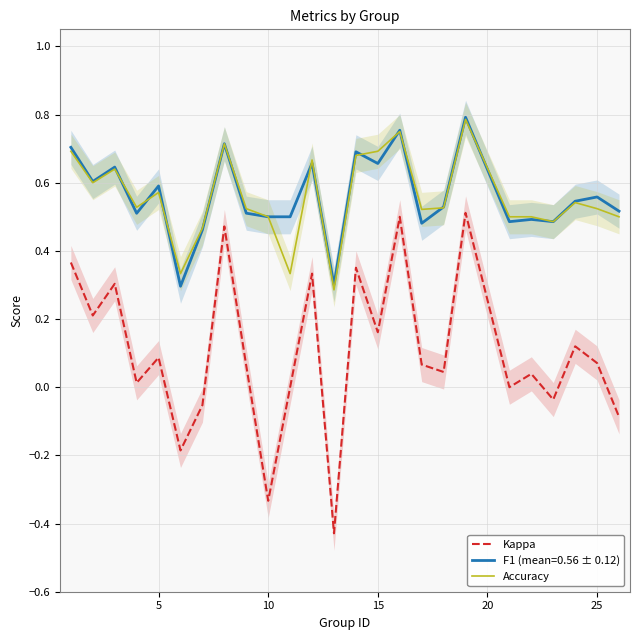

True or false: Kappa and Accuracy intersect in this chart.

False